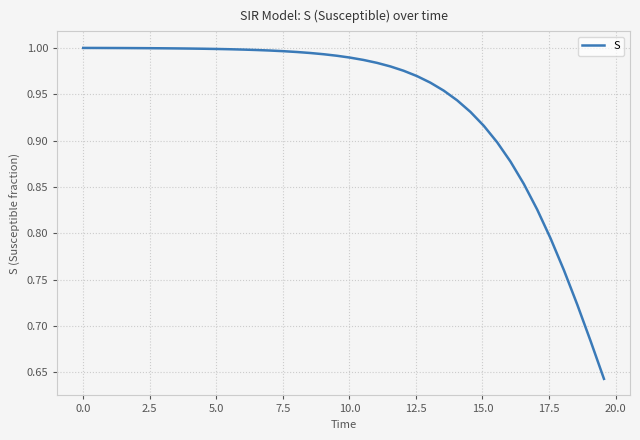

What is the difference between the maximum and second lowest values?

0.3